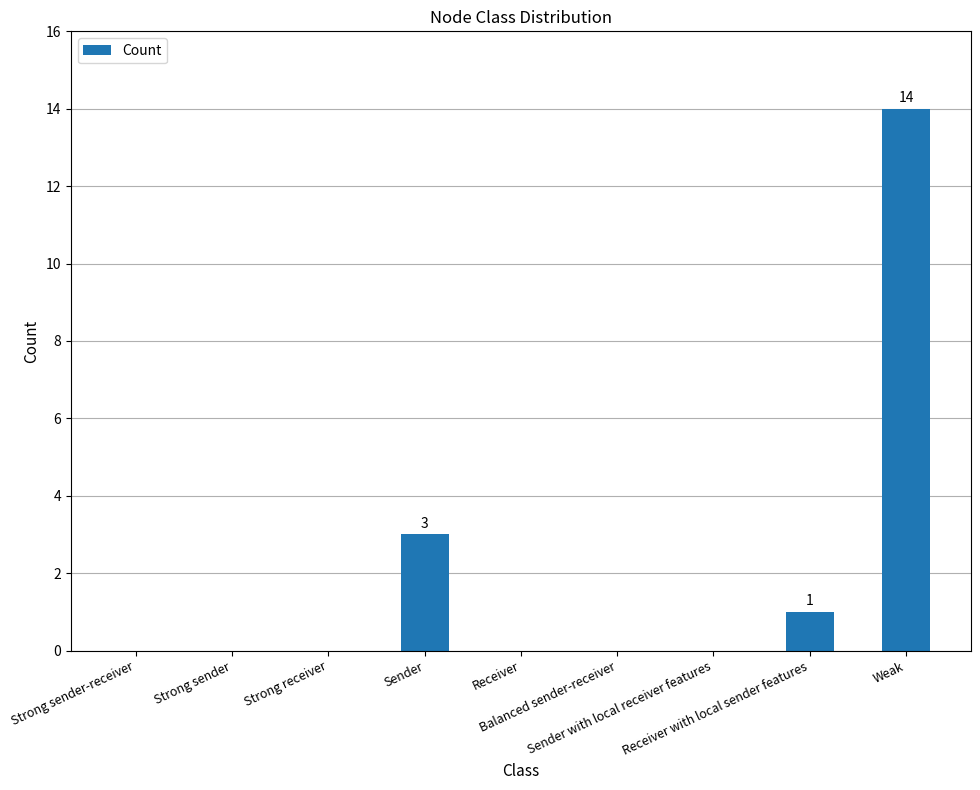

What is the sum of all values?

18